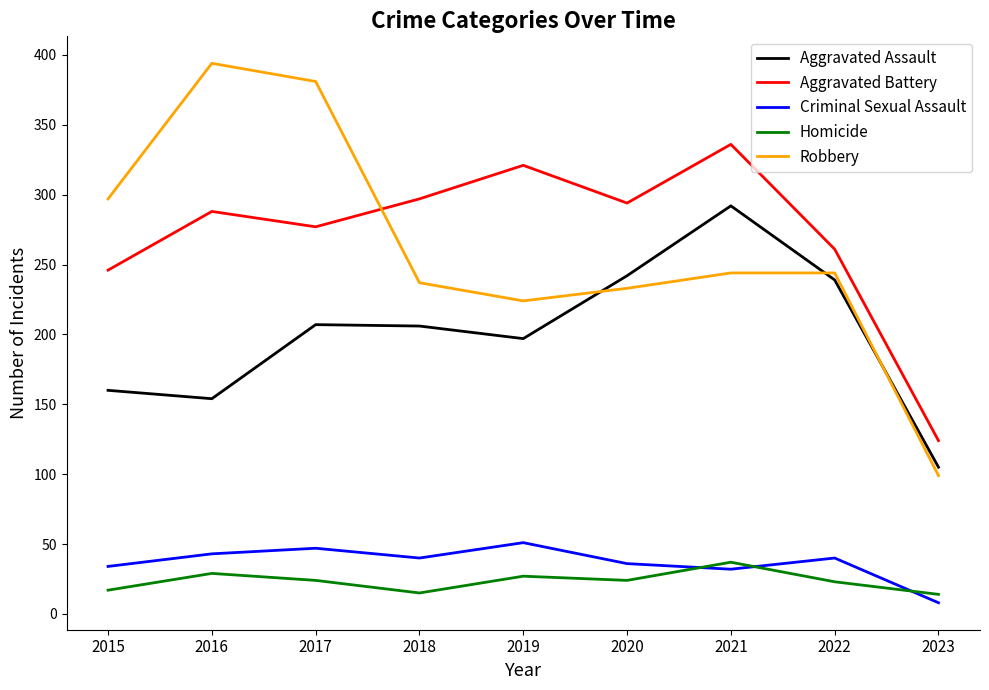

What is the difference between the Aggravated Assault values at 2015 and 2022?

79